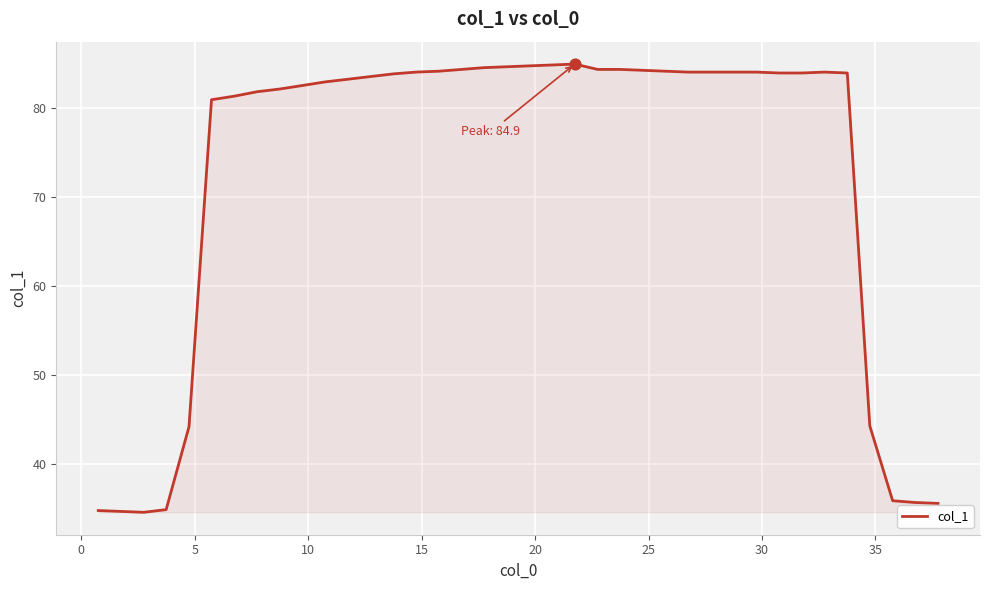

What is the greatest value displayed?

84.9